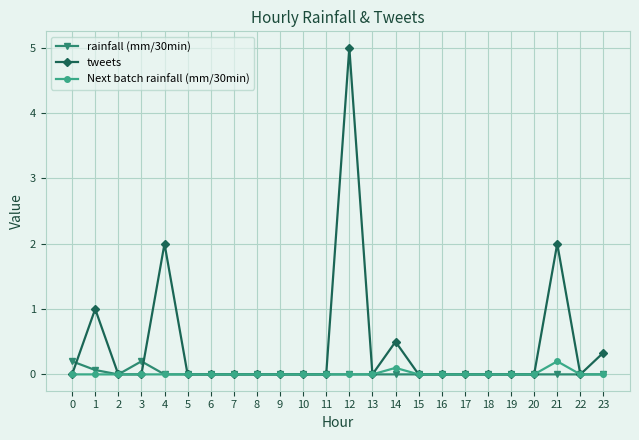

Which series has the widest spread of values?

tweets